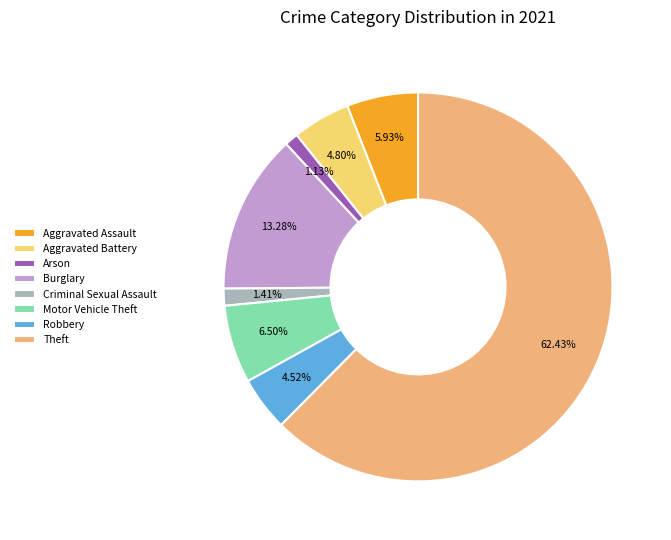

Does Aggravated Battery represent more than half of the total?

No